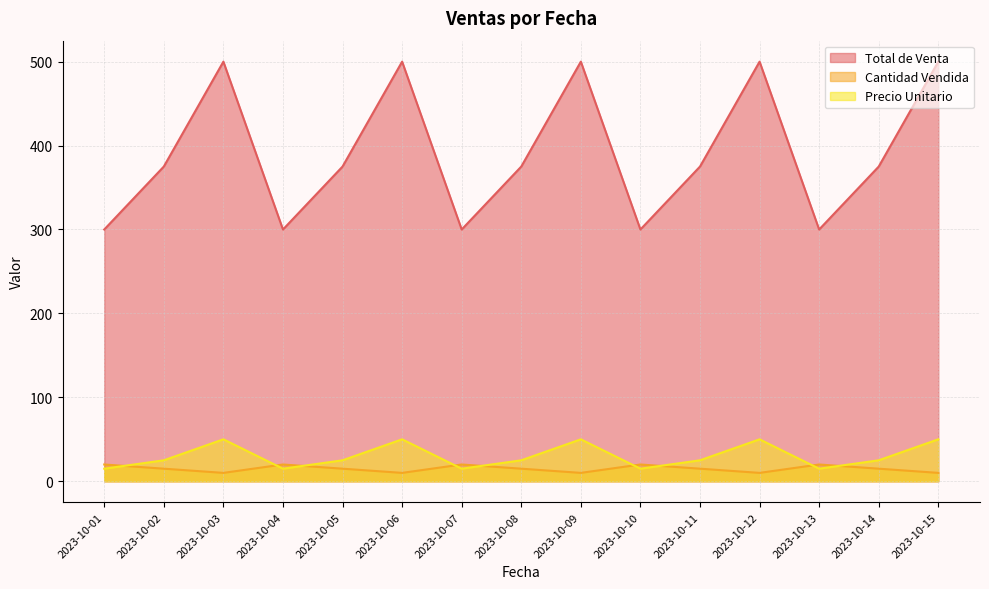

At which label does Precio Unitario first exceed 25?

2023-10-03